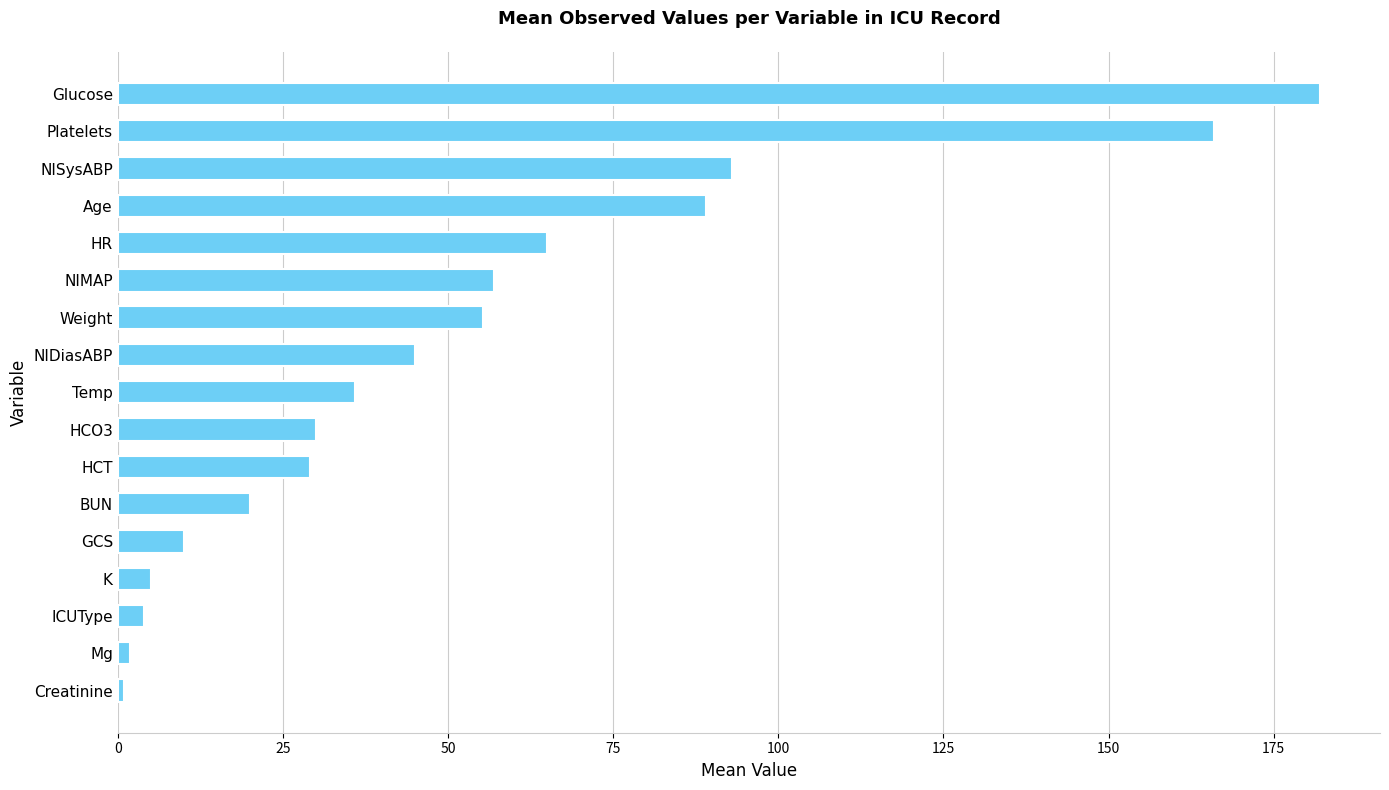

Read the value at HCT.

29.1